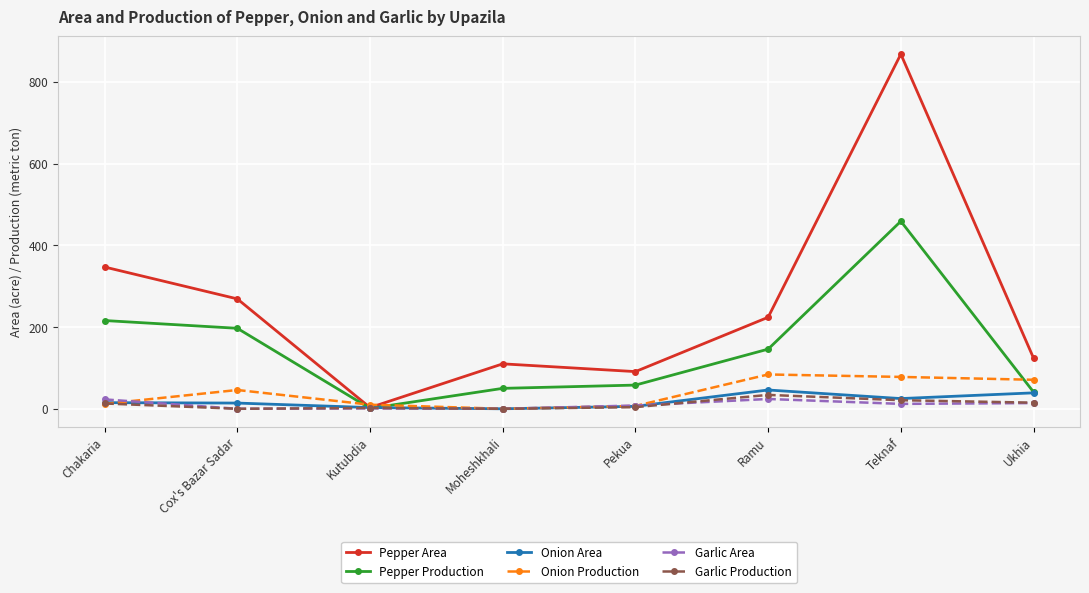

The value of Pepper Area at Pekua is 91. True or false?

True